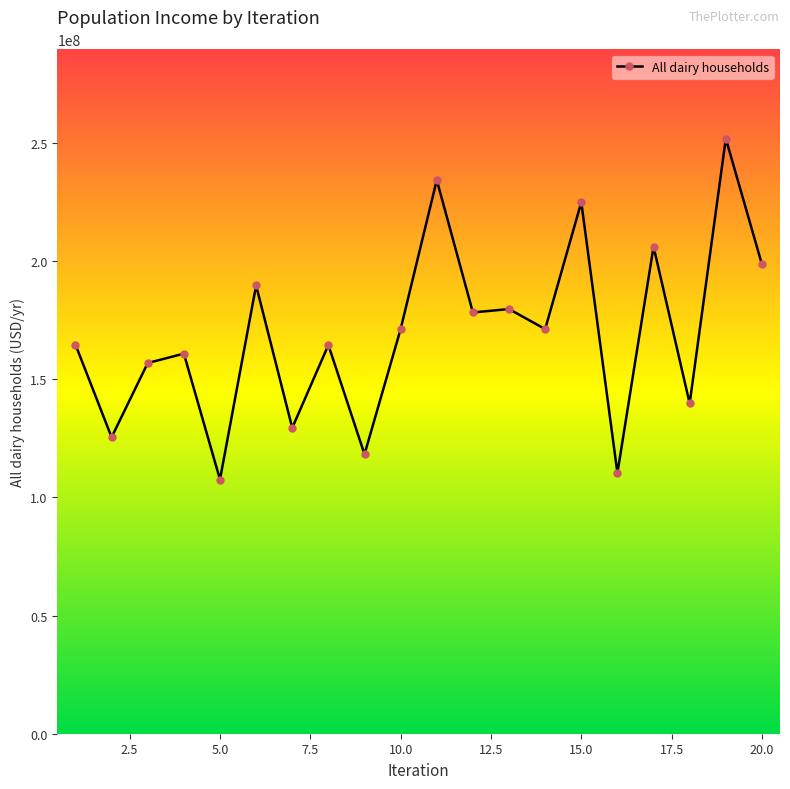

What is the maximum value shown in the chart?

251851266.0